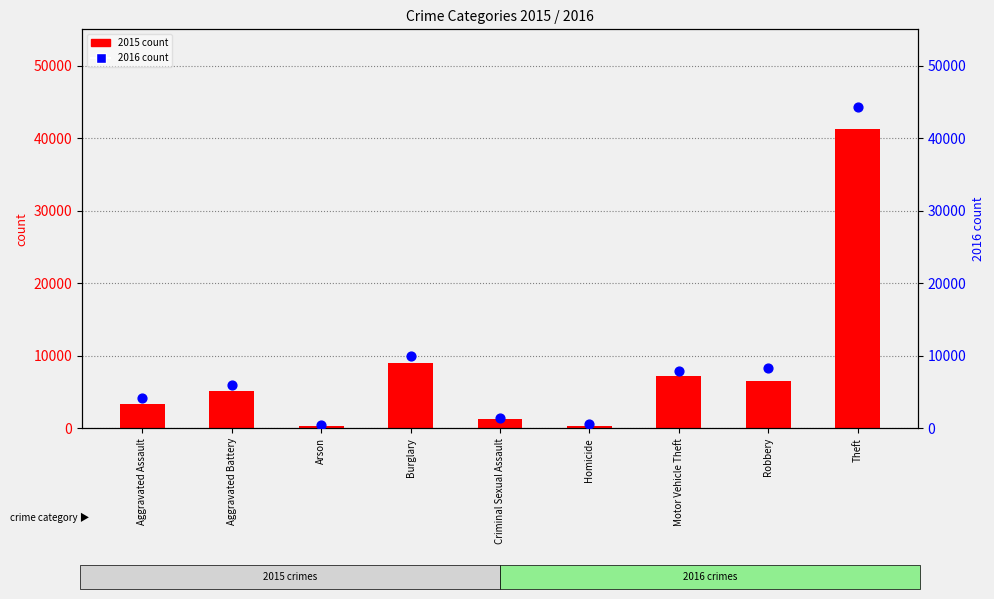

What are all the series names shown in the legend?

2015 count, 2016 count